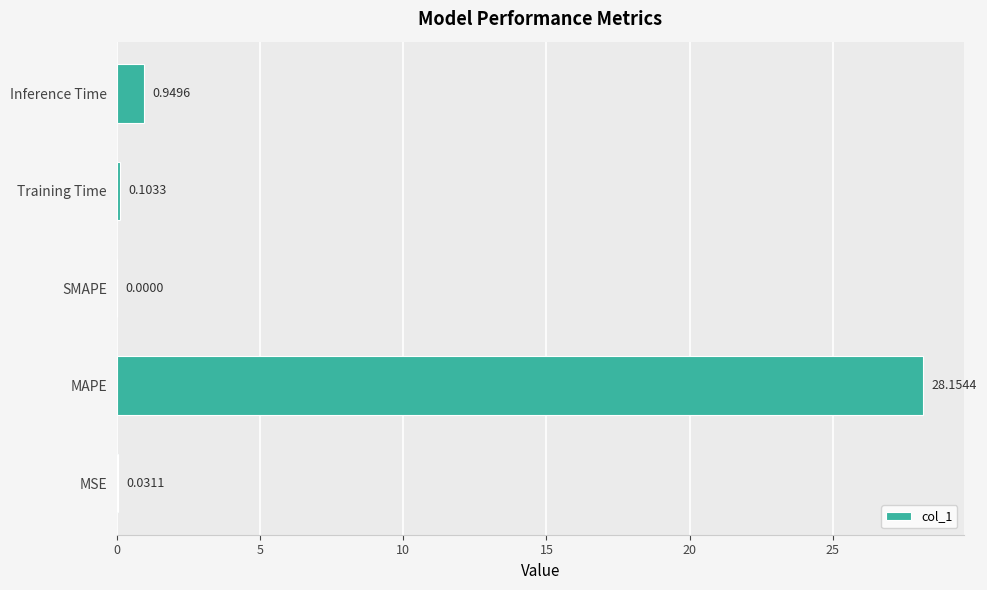

How many positive values are there?

4